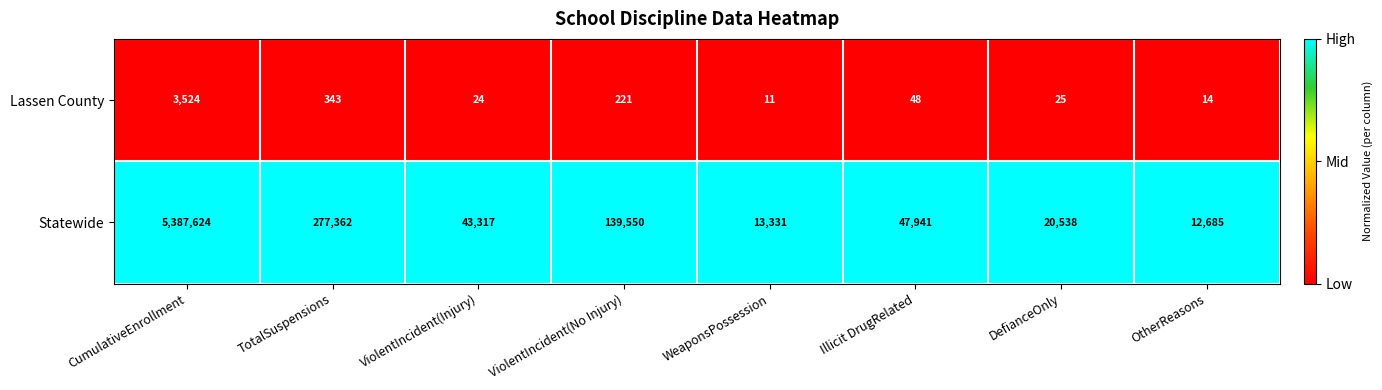

Is the value of Lassen County at ViolentIncident(Injury) greater than the value of Statewide at DefianceOnly?

No